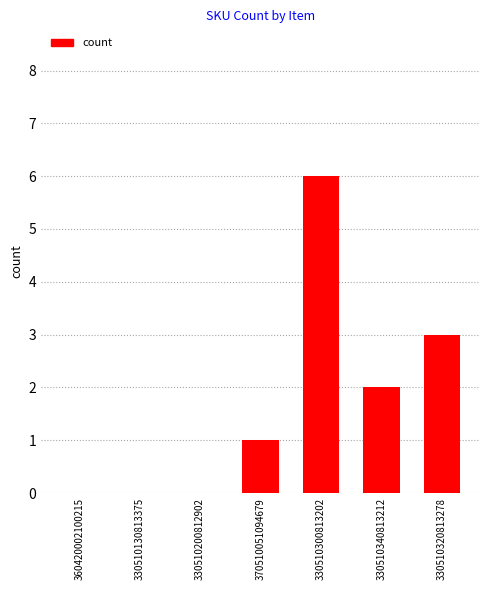

What is the sum of the values at 330510340813212 and 330510320813278?

5